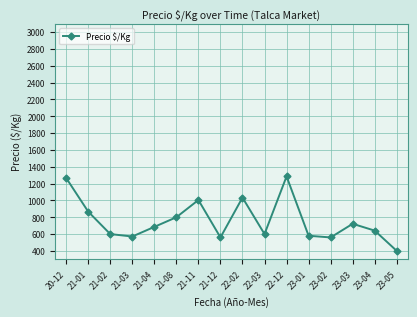

Does the chart display data point markers on the line(s)?

Yes